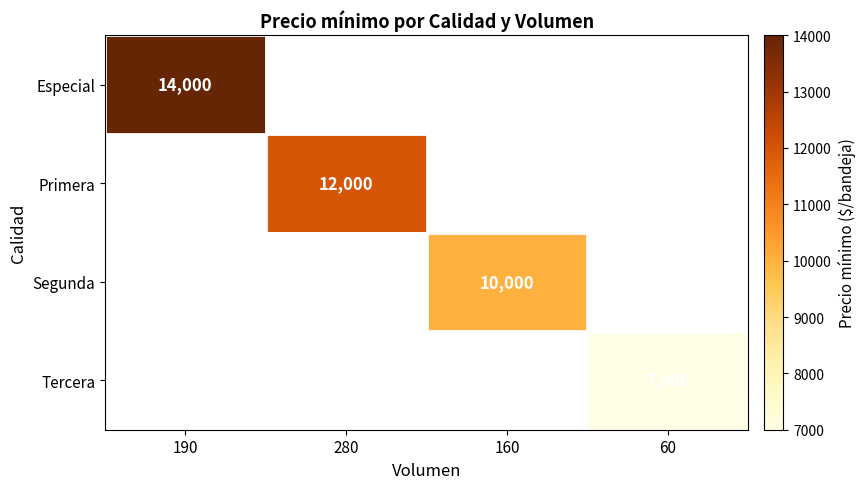

Is it true that Tercera equals 4870 at 60?

False